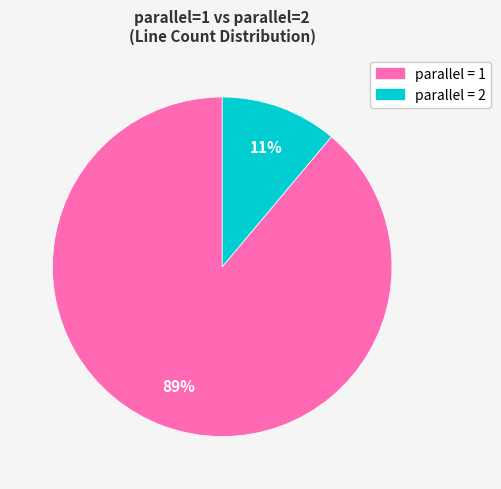

To the nearest percent, what is the difference between the largest and smallest slice percentages?

78%